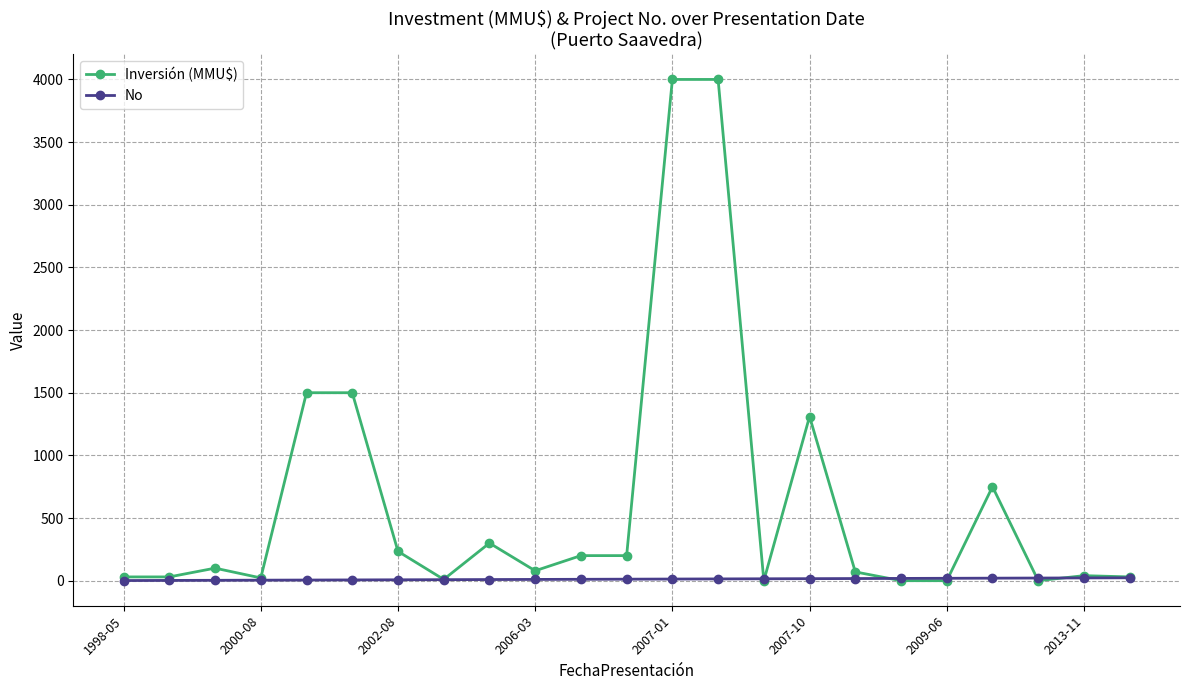

Which series has the largest total across all categories?

Inversión (MMU$)